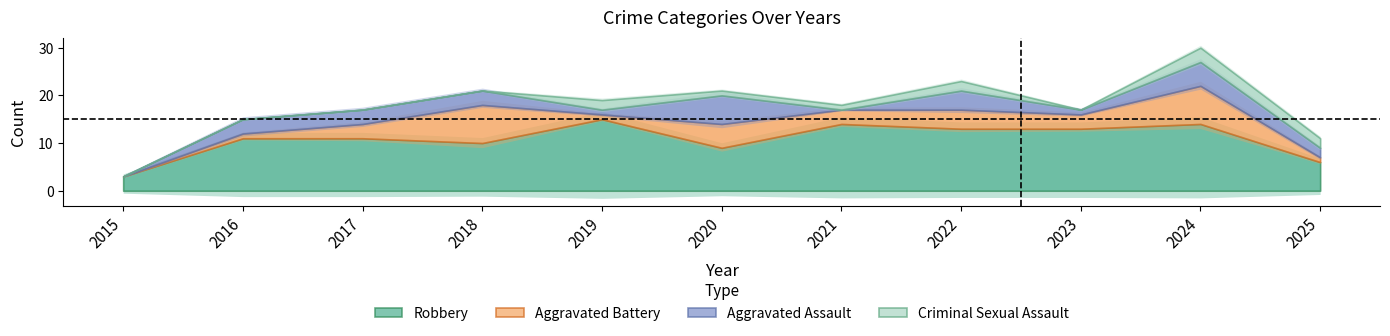

What is the value of the Criminal Sexual Assault point at the 10th from the left?

3